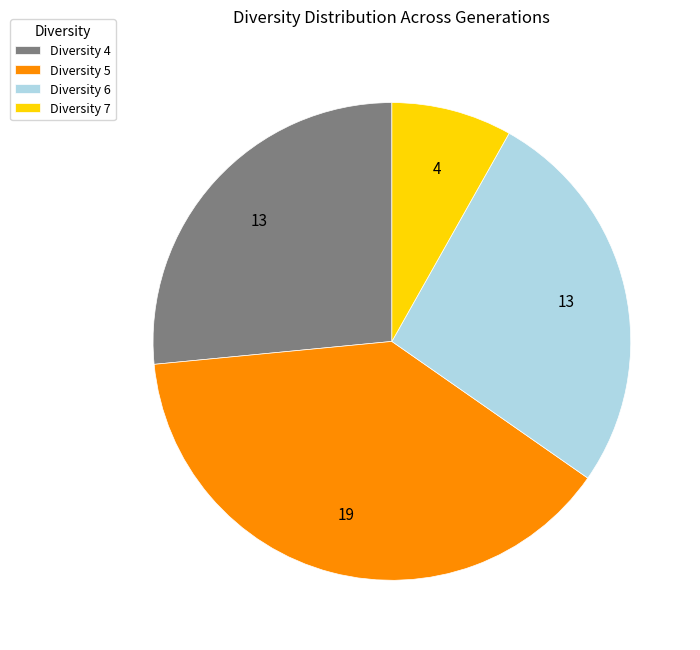

Does Diversity 5 account for over 50% of the chart?

No